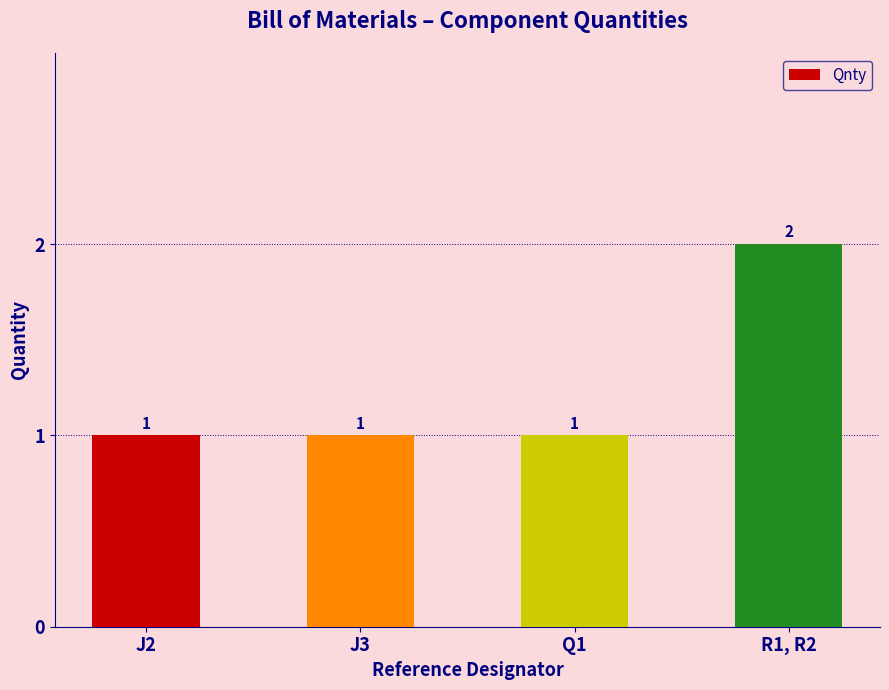

What is the value of the 2nd bar from the left?

1